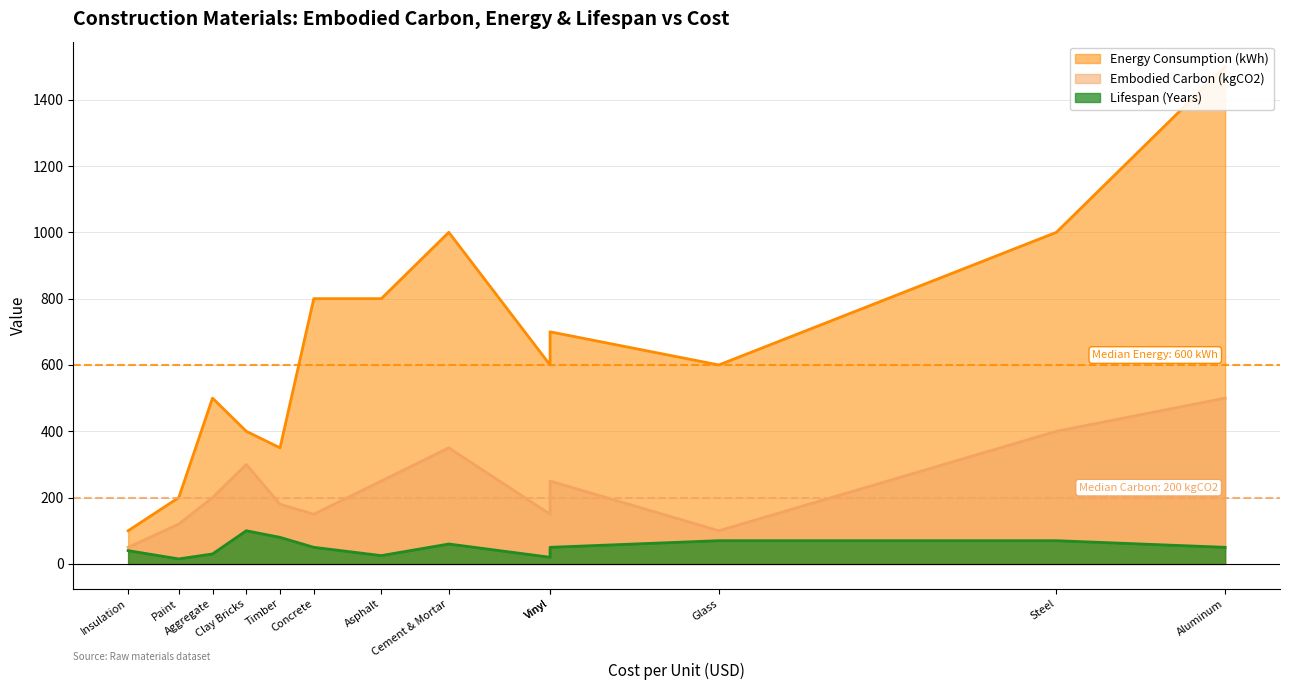

True or false: Embodied Carbon (kgCO2) and Energy Consumption (kWh) intersect in this chart.

False